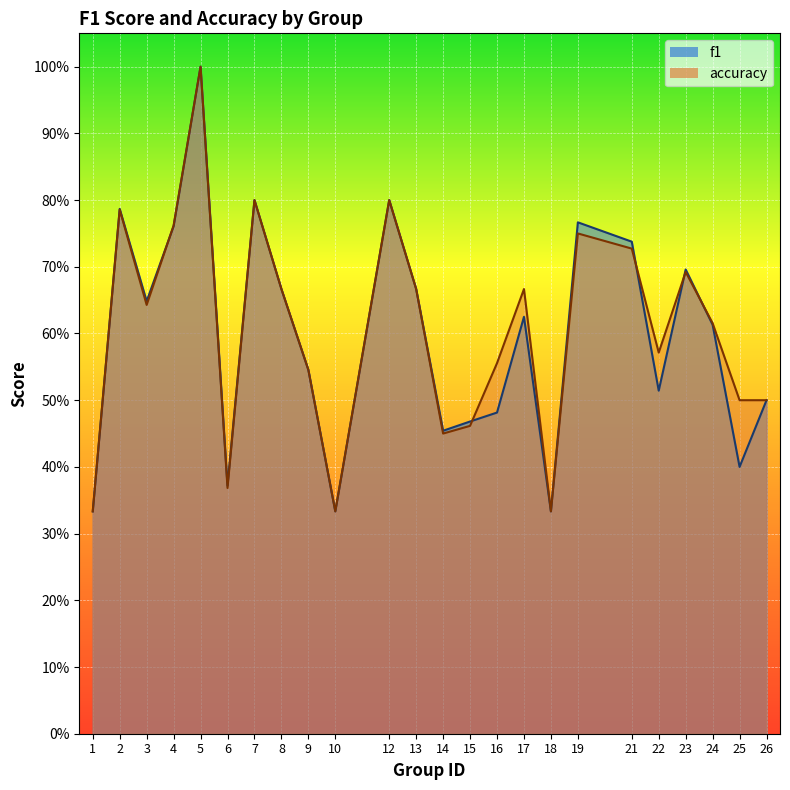

The f1 series shows 0.7 at 13. True or false?

True